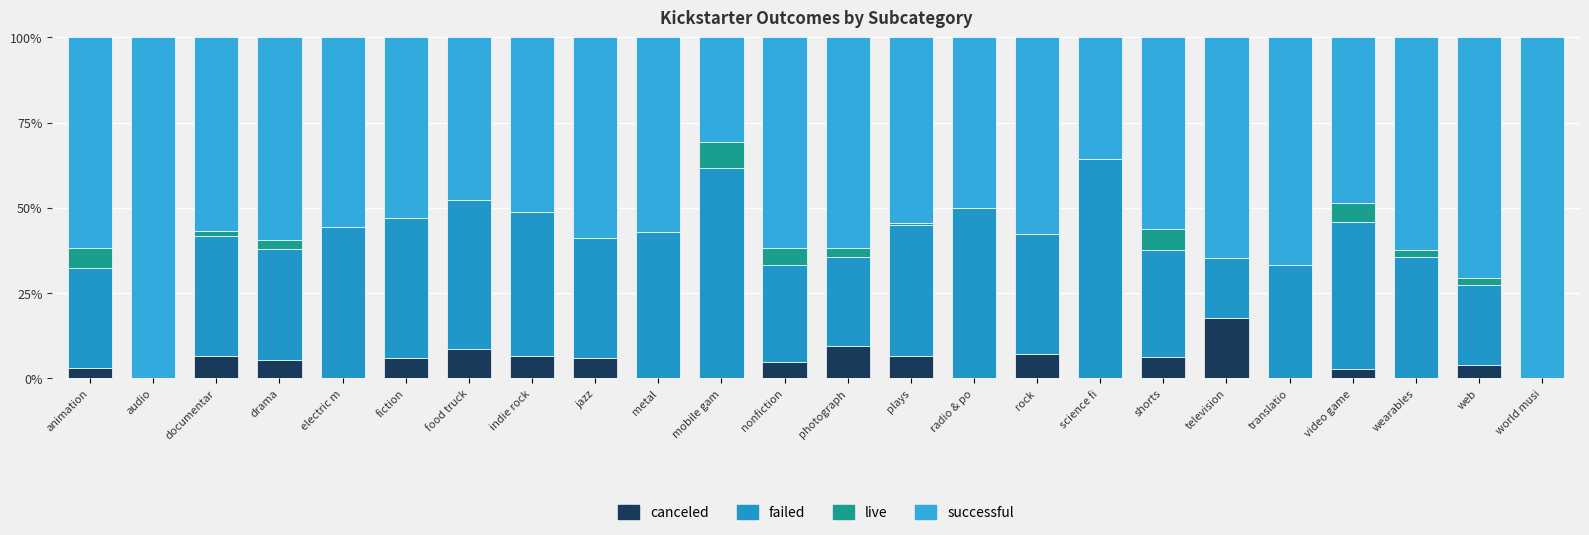

What is the label of the 6th bar from the right?

television